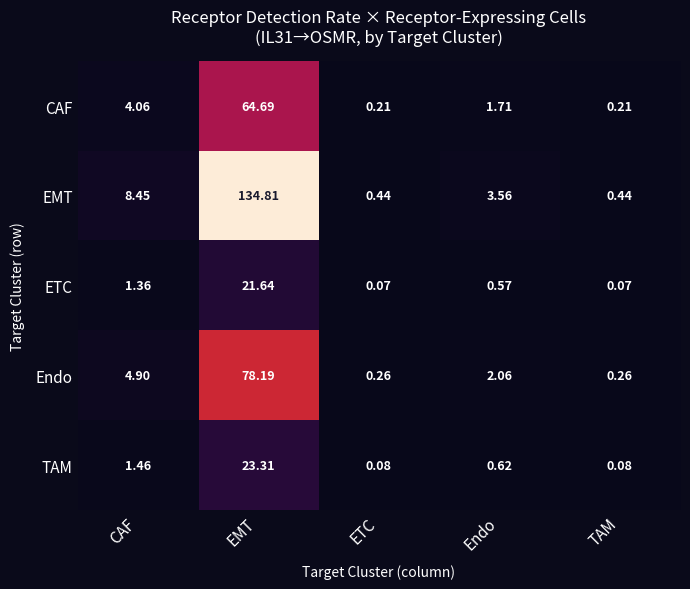

At which category does the chart reach its peak across all series?

EMT